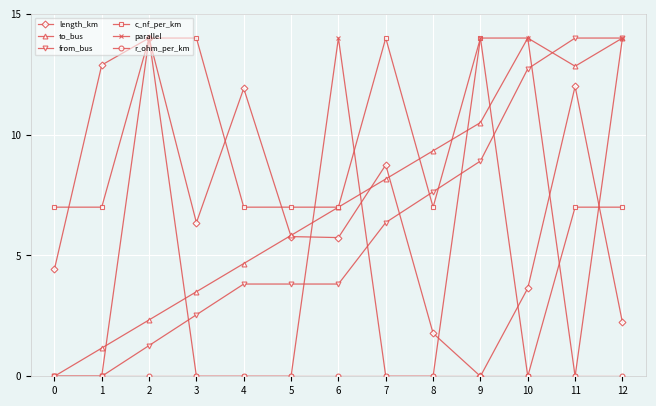

What is the maximum value shown in the chart?

14.0